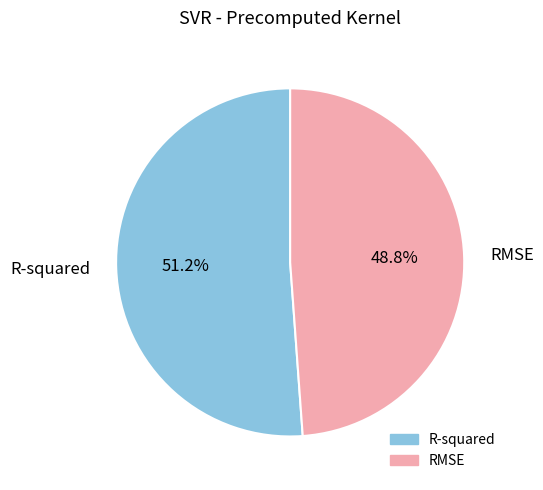

To the nearest percent, what is the combined percentage of R-squared and RMSE?

100%